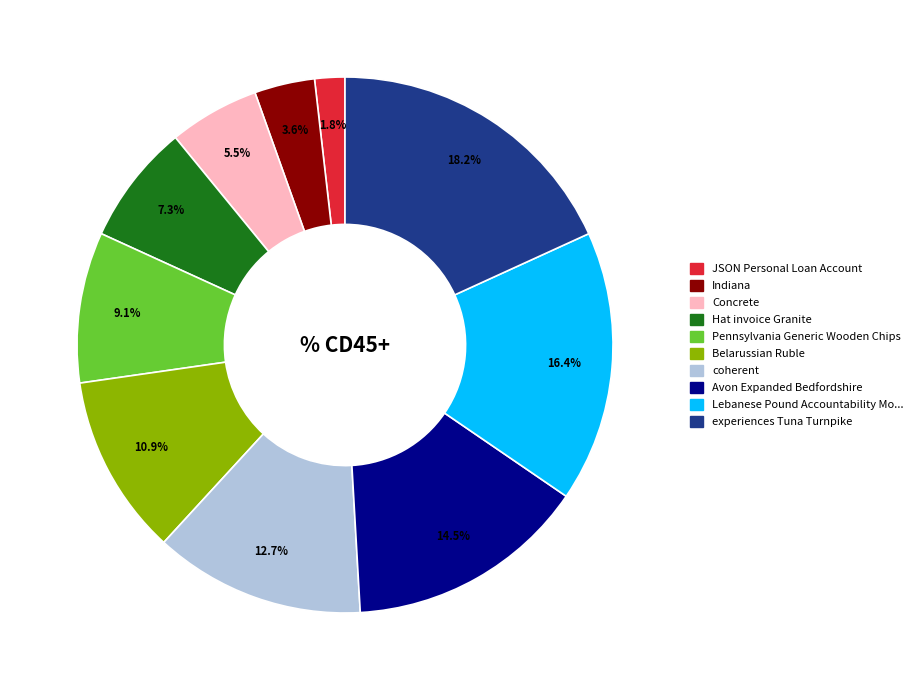

Is there any slice that represents more than half of the pie?

No